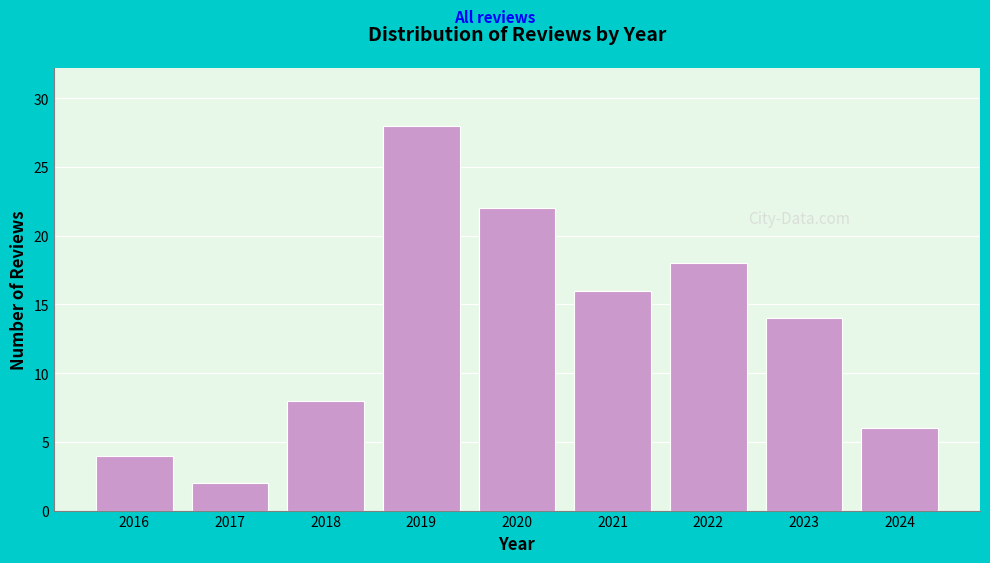

Reading left to right, what are all the values shown in this chart?

2016=4	2017=2	2018=8	2019=28	2020=22	2021=16	2022=18	2023=14	2024=6